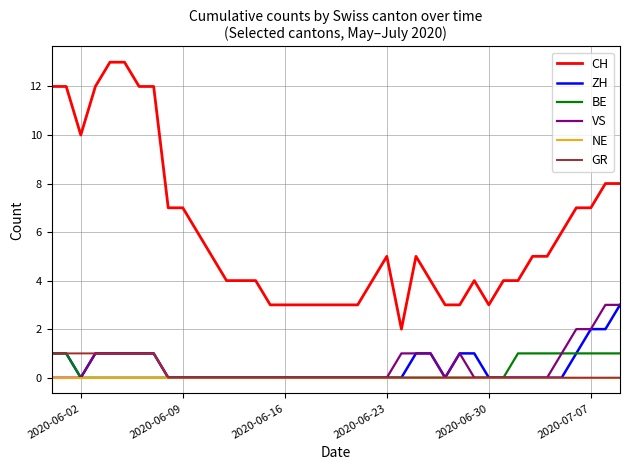

Which series has the largest total across all categories?

CH